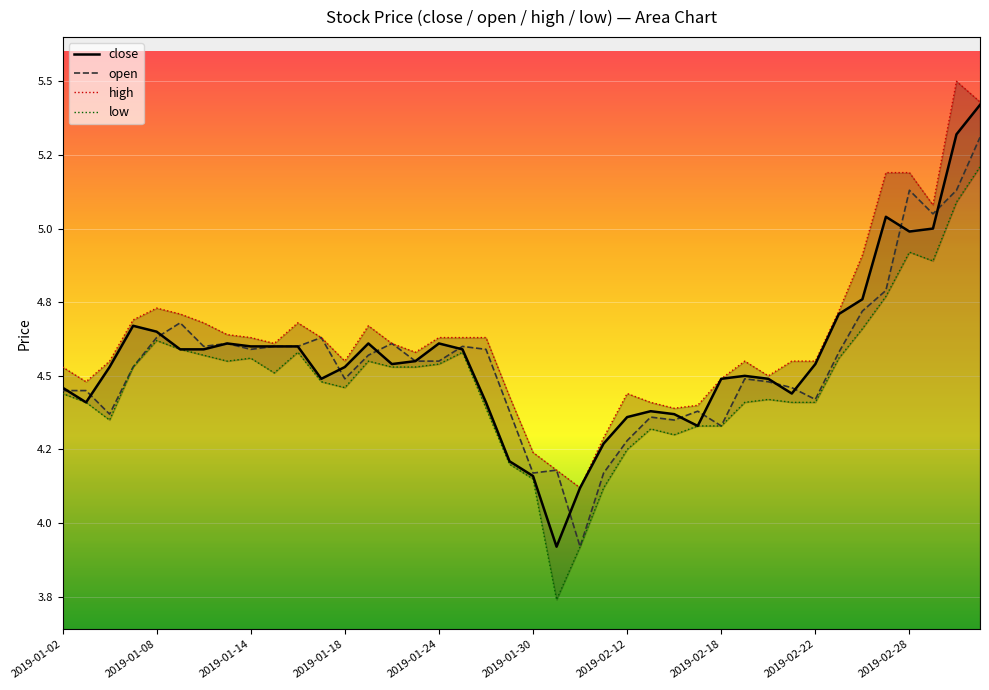

What position from the left is 35?

36